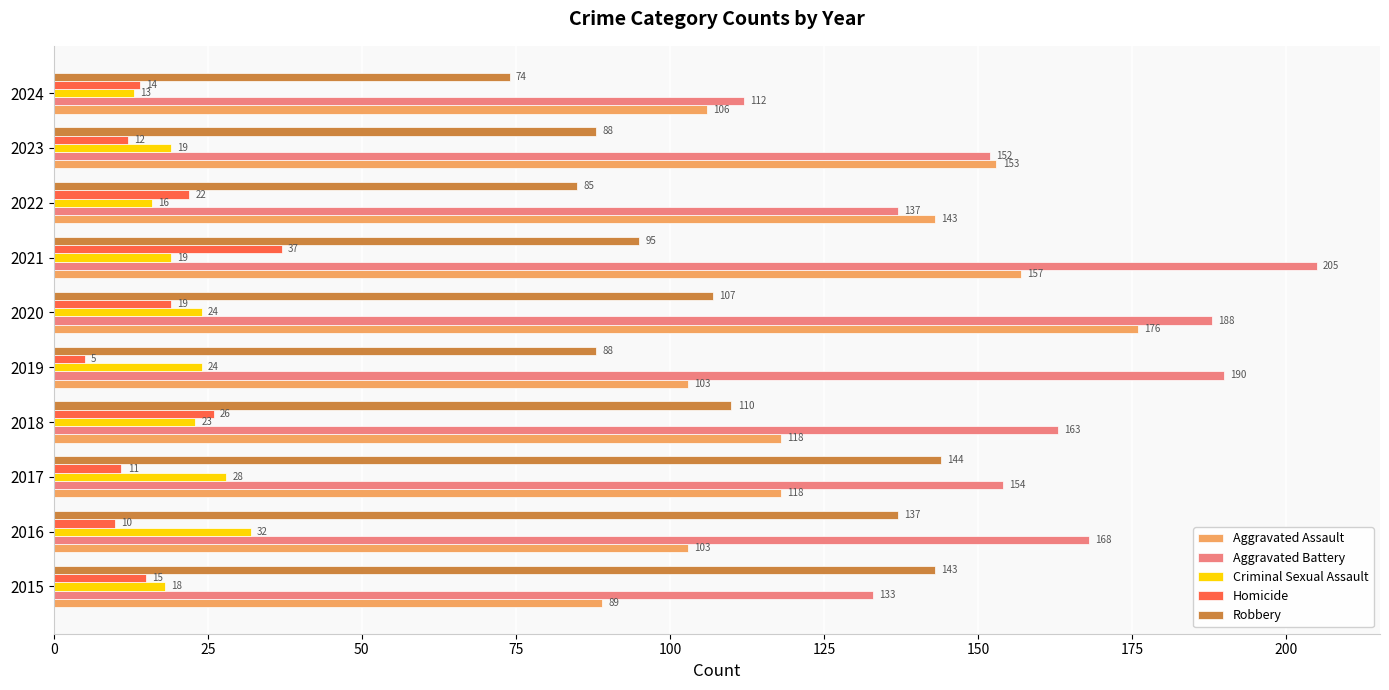

Rank the categories by Aggravated Battery value from highest to lowest.

2021, 2019, 2020, 2016, 2018, 2017, 2023, 2022, 2015, 2024